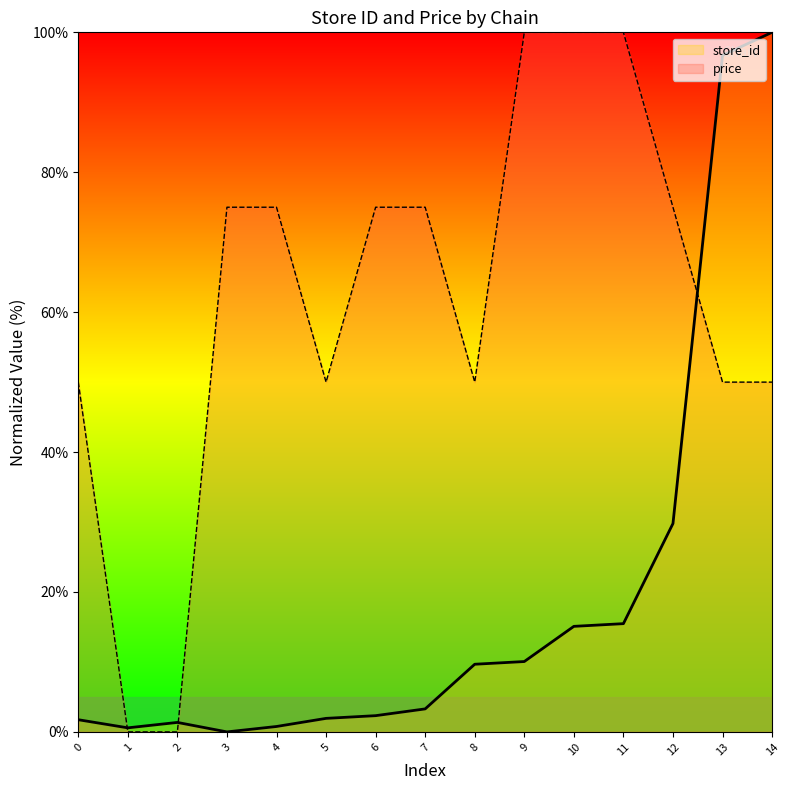

The price series shows 48.4 at 4. True or false?

False